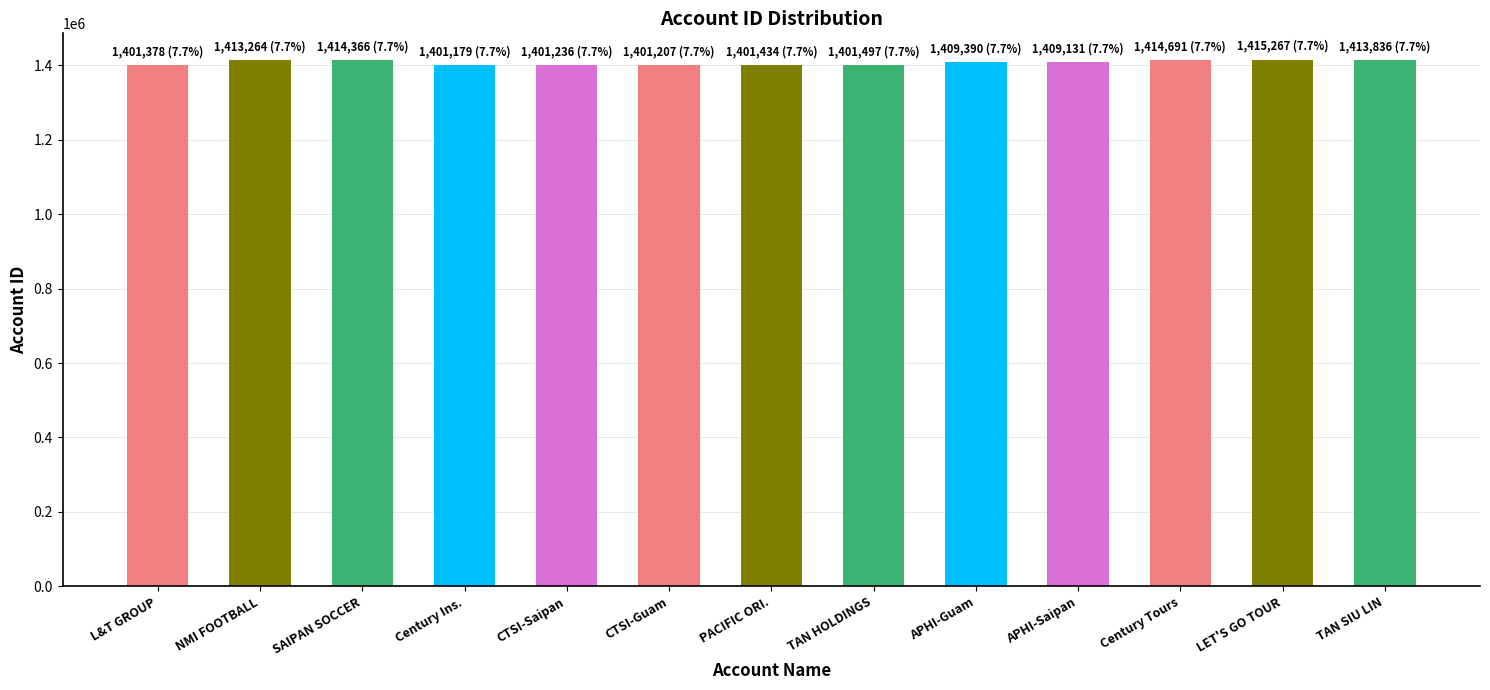

At which category does the chart reach its peak across all series?

LET'S GO TOUR